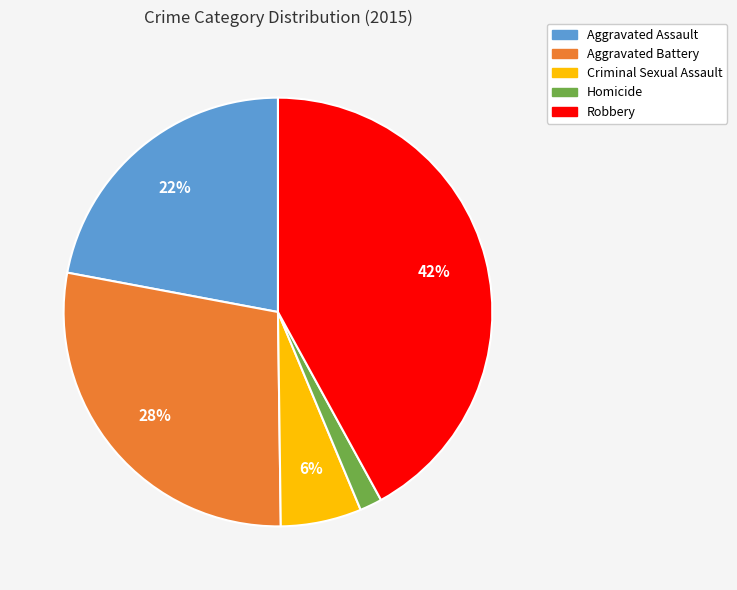

Count the number of slices in the pie.

5